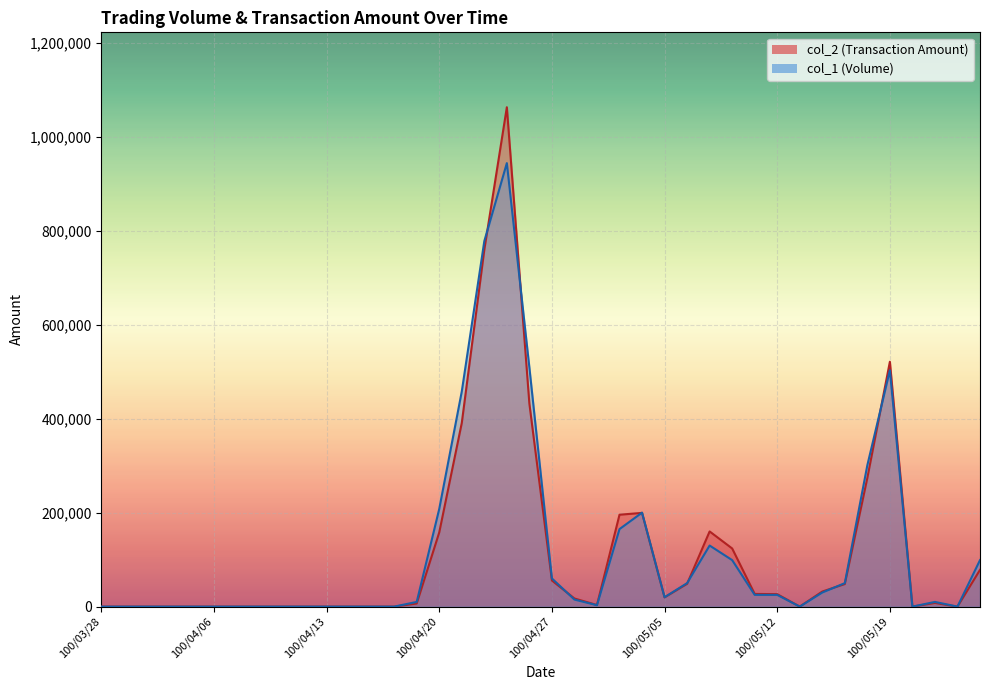

Rank the categories by col_2 value from lowest to highest.

100/03/28, 100/03/29, 100/03/30, 100/03/31, 100/04/01, 100/04/06, 100/04/07, 100/04/08, 100/04/11, 100/04/12, 100/04/13, 100/04/14, 100/04/15, 100/04/18, 100/05/13, 100/05/20, 100/05/24, 100/04/29, 100/04/19, 100/05/23, 100/04/28, 100/05/05, 100/05/12, 100/05/11, 100/05/16, 100/05/17, 100/05/06, 100/04/27, 100/05/25, 100/05/10, 100/04/20, 100/05/09, 100/05/03, 100/05/04, 100/05/18, 100/04/21, 100/04/26, 100/05/19, 100/04/22, 100/04/25